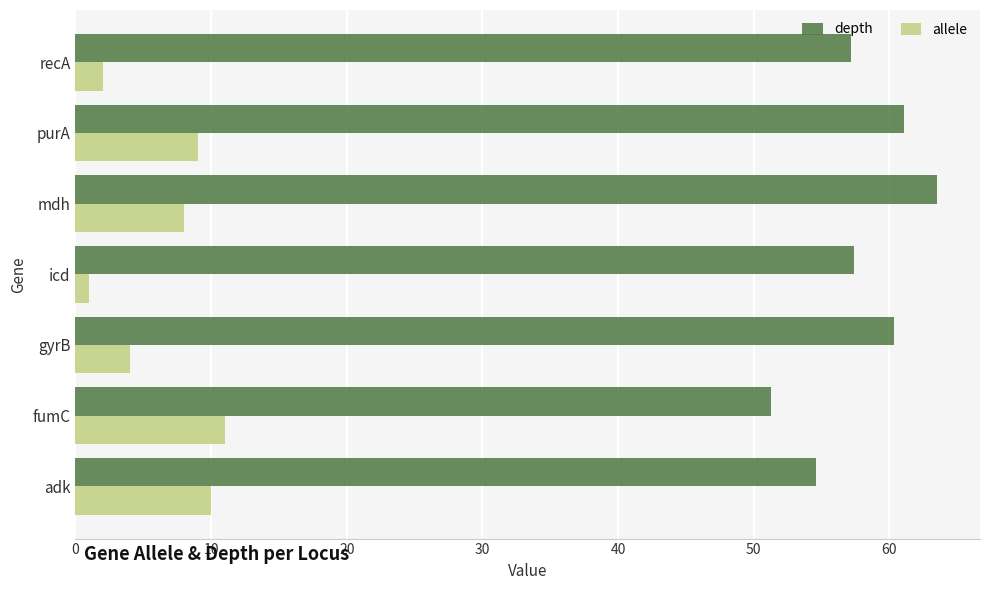

What is the sum of the depth values at adk and gyrB?

114.9